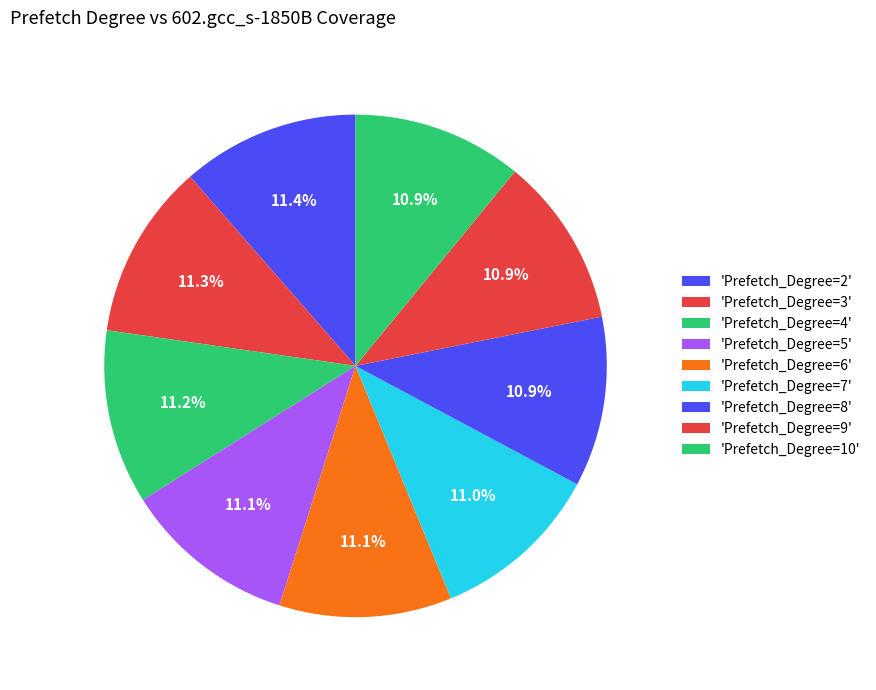

How many slices are in this pie chart?

9